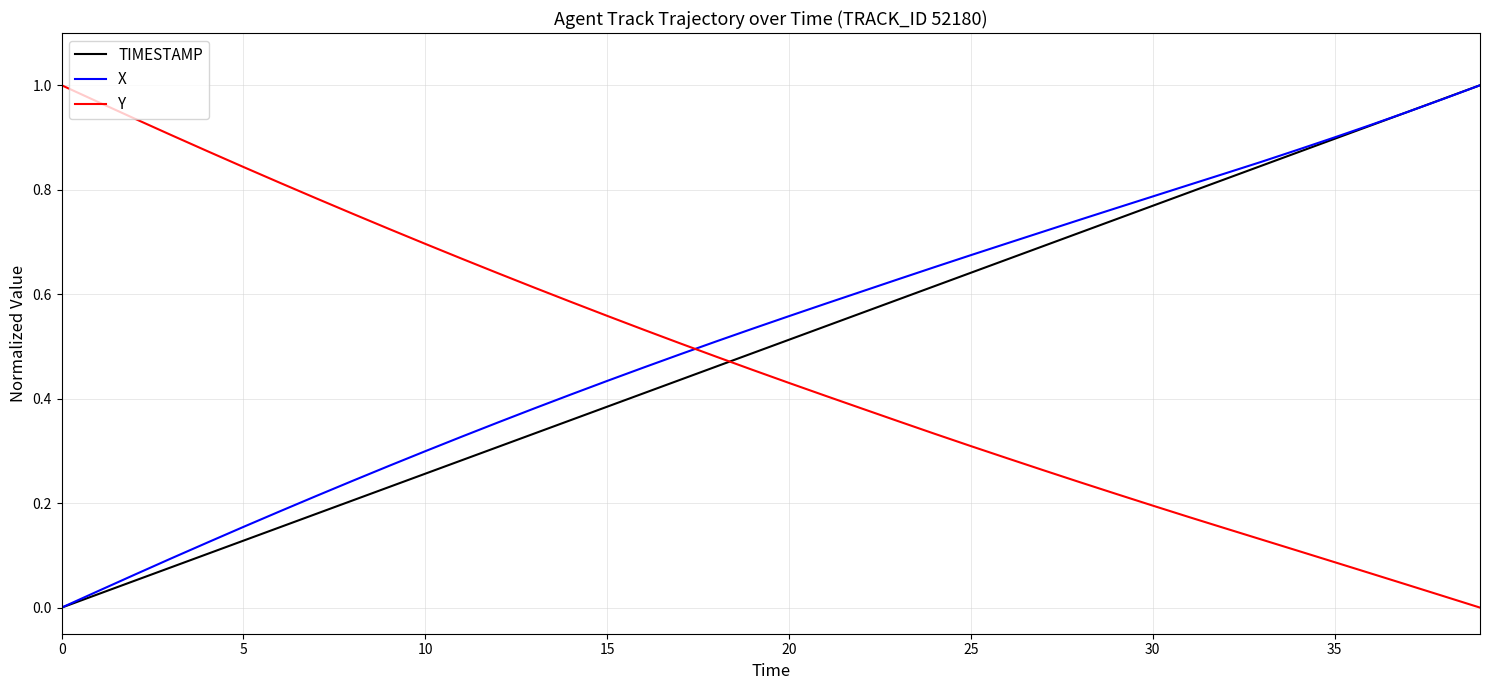

True or false: Y and X cross at least once.

True